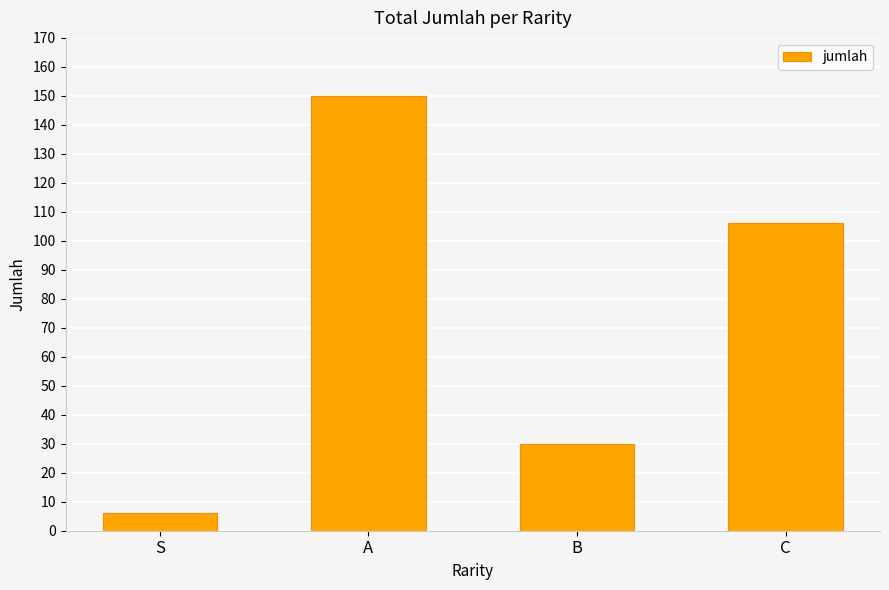

Is it true that the value at B is 17?

False